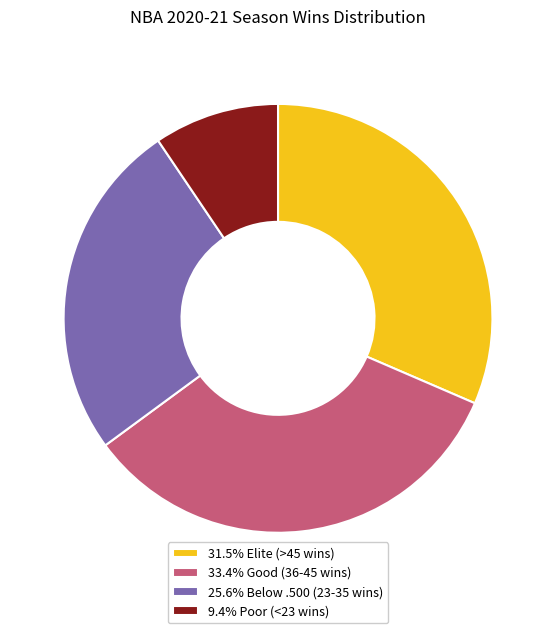

Does 31.5% Elite (>45 wins) account for over 50% of the chart?

No